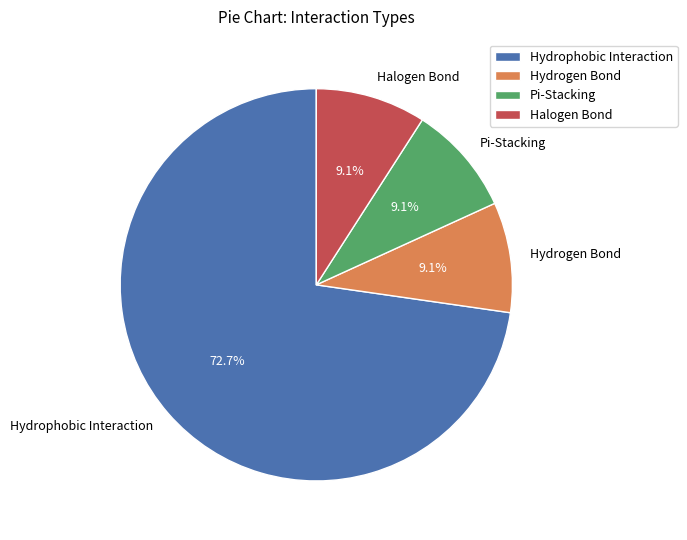

Is Hydrophobic Interaction the majority of the pie?

Yes